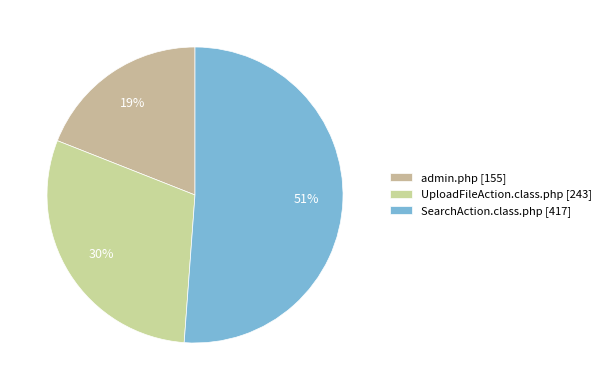

What percentage is the admin.php slice, to the nearest percent?

19%